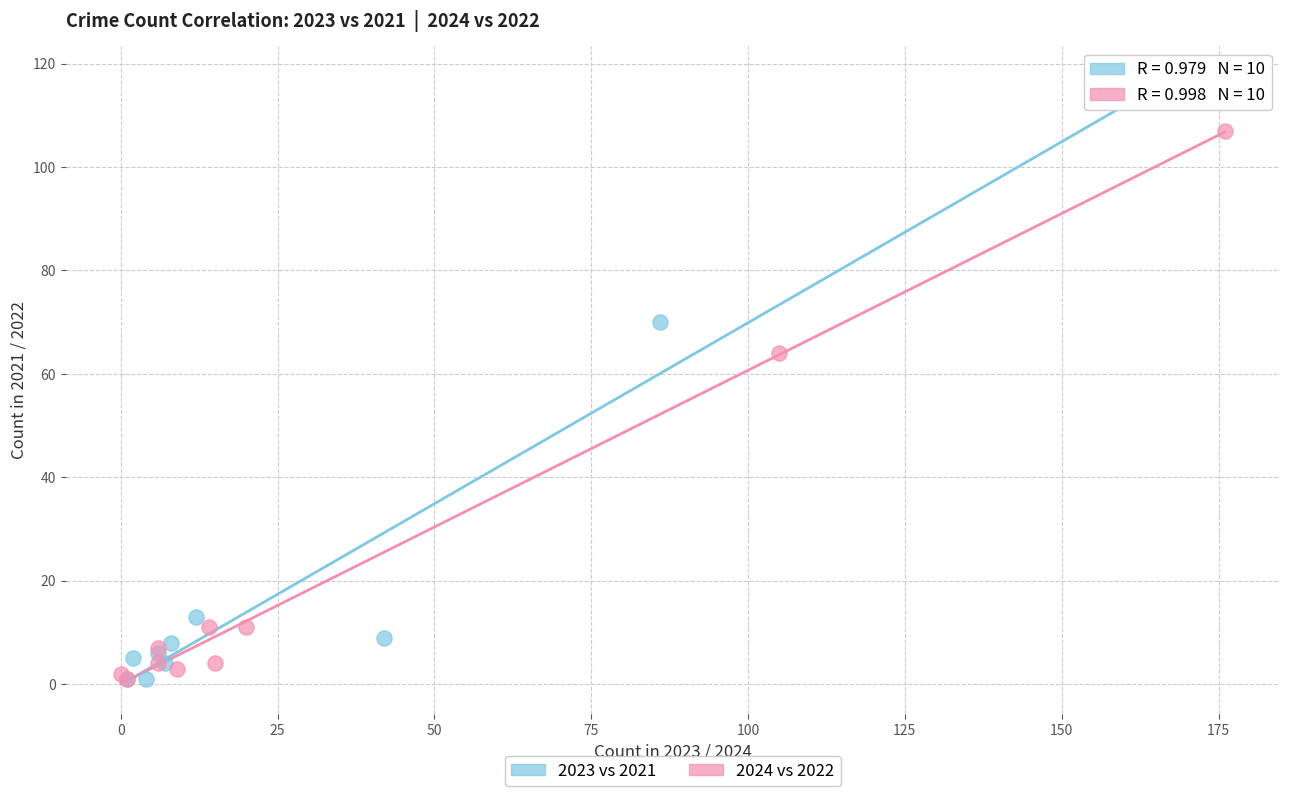

Which series has the widest spread of Y values?

2023 vs 2021